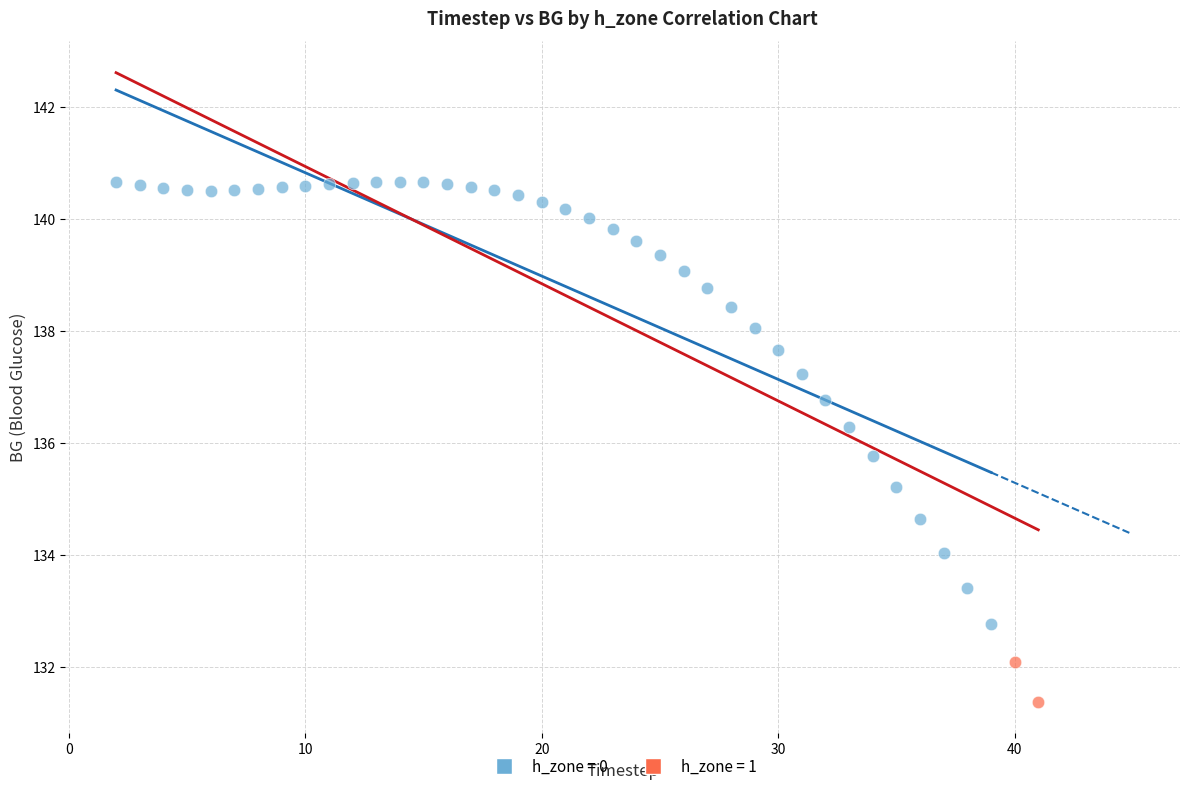

What are all the series names shown in the legend?

h_zone = 0, h_zone = 1